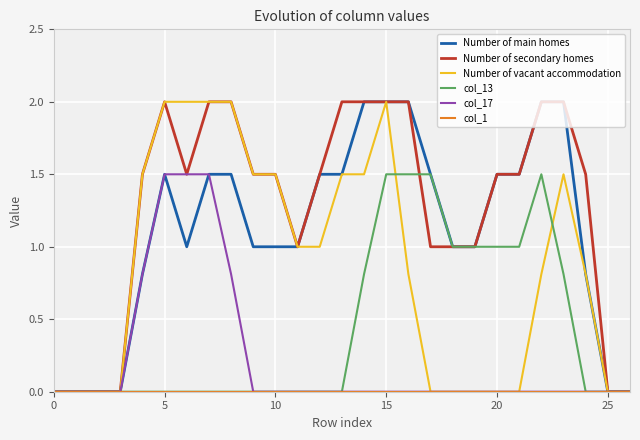

What is the sum of all Number of secondary homes values?

34.0